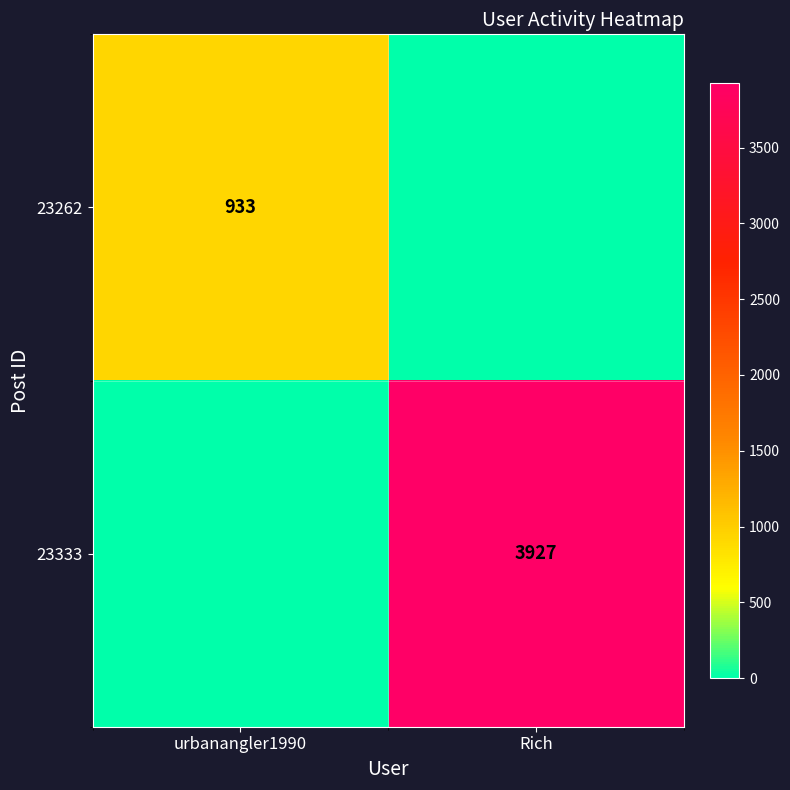

Which has a higher value, urbanangler1990 or Rich?

urbanangler1990